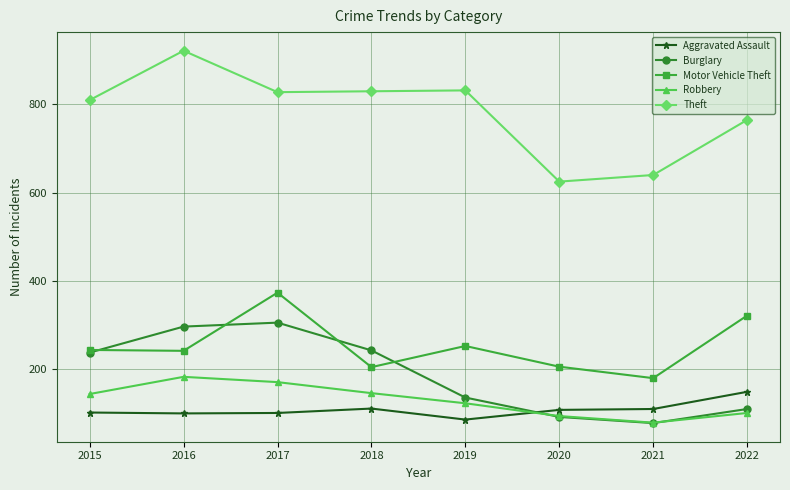

True or false: Robbery and Theft intersect in this chart.

False